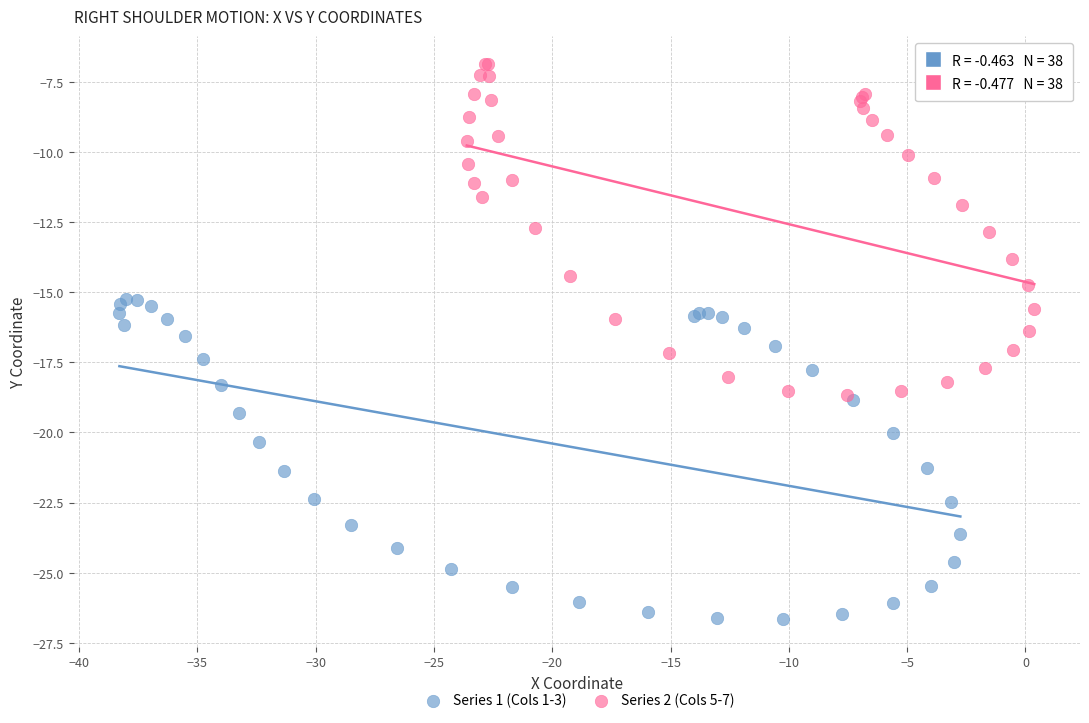

Which series reaches the maximum Y coordinate?

Series 2 (Cols 5-7)